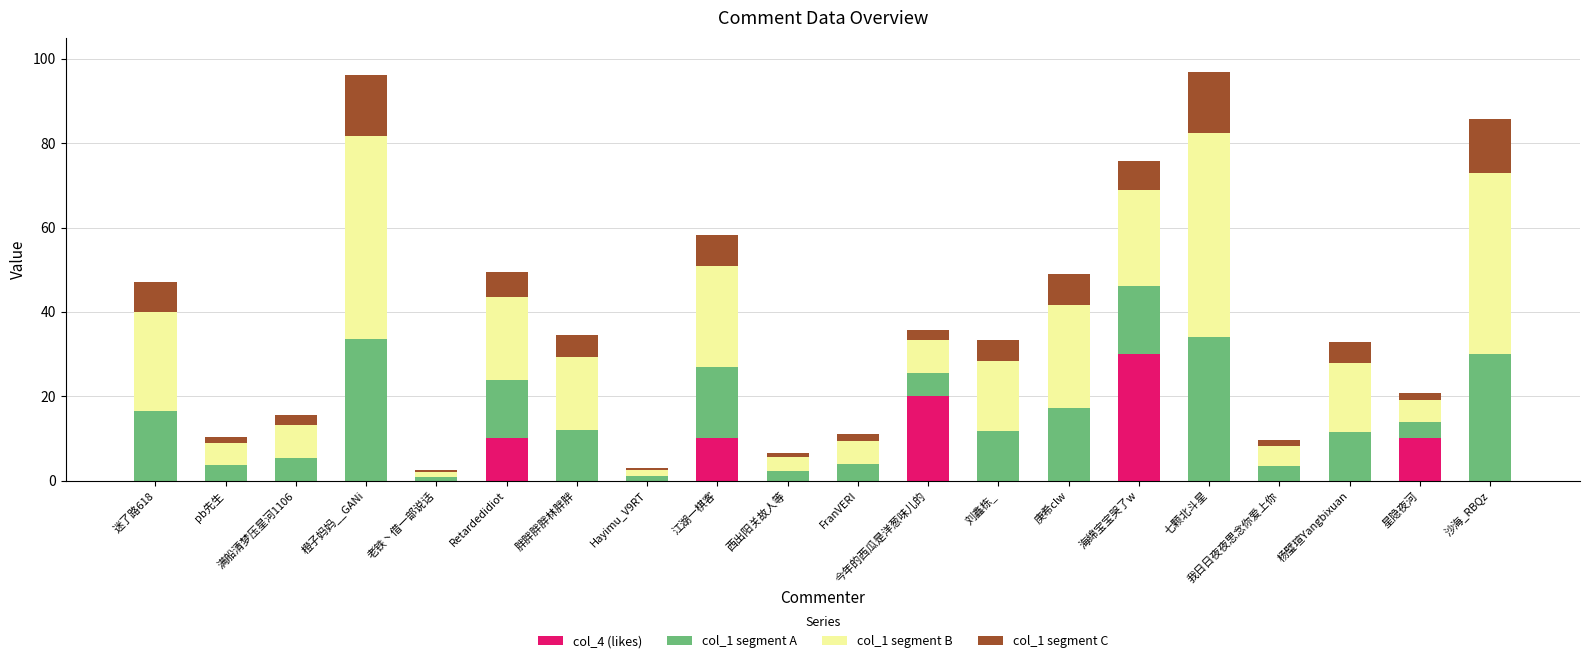

What is the total value across all series at 海绵宝宝哭了w?

75.8